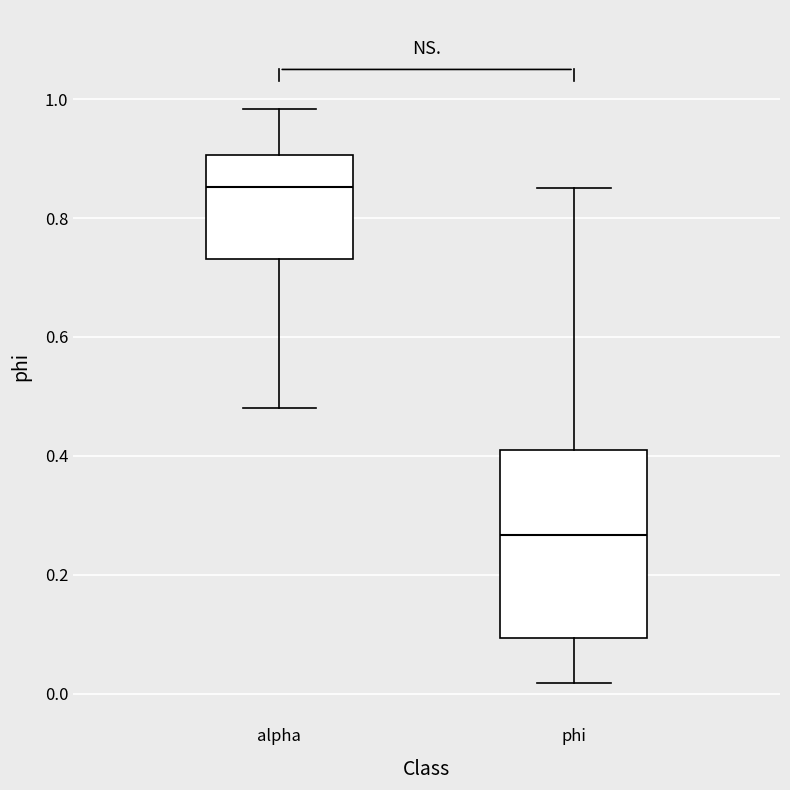

Which box is the tallest, from its lower edge to its upper edge?

phi